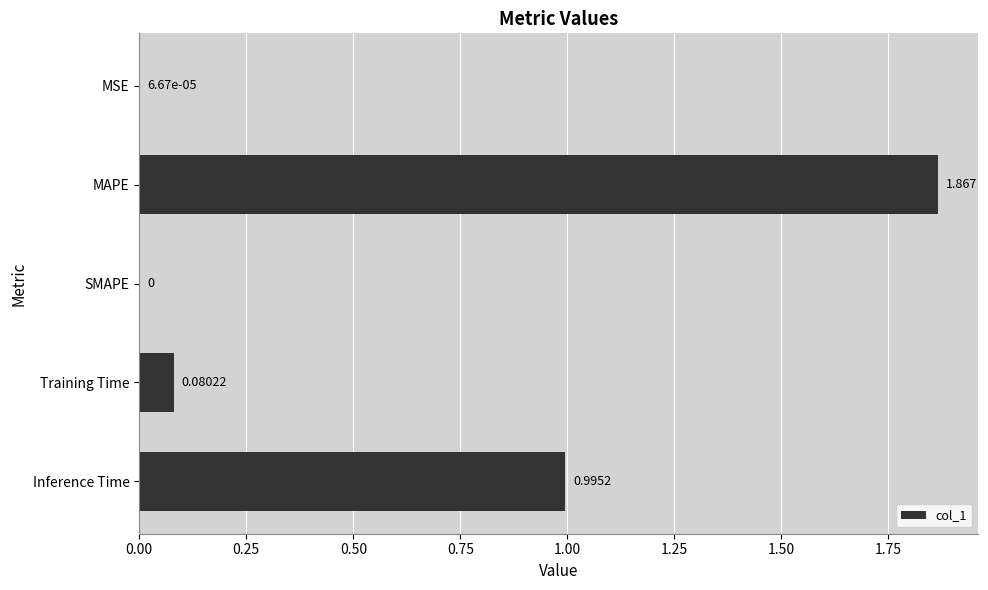

Does the chart contain stacked bars?

No